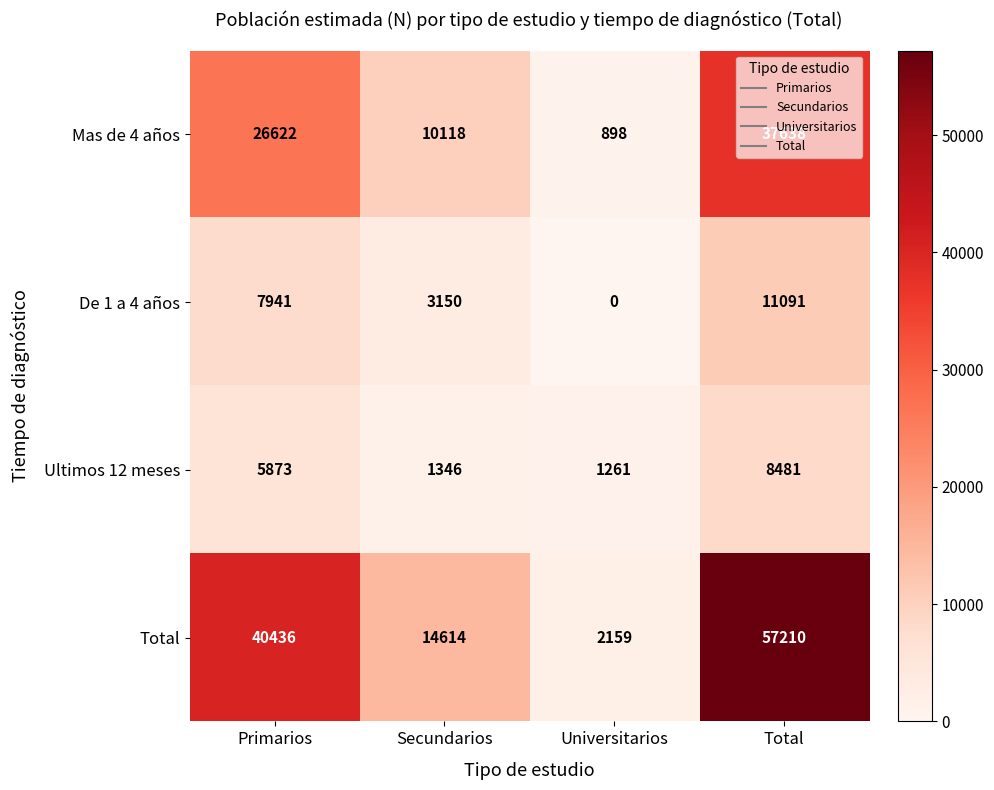

Rank the series at Primarios from highest to lowest value.

Total, Mas de 4 años, De 1 a 4 años, Ultimos 12 meses